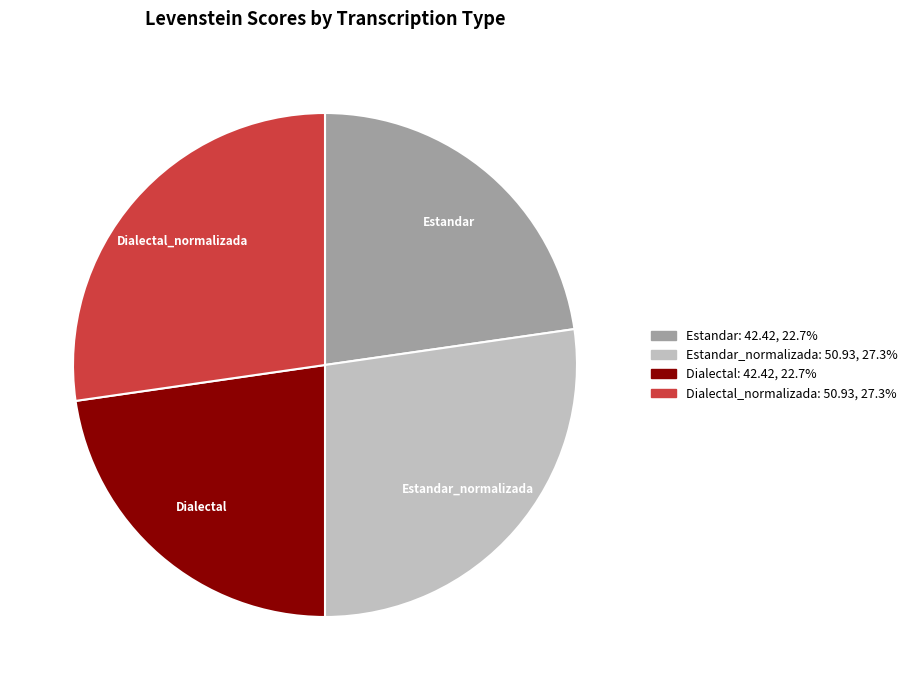

Do Dialectal_normalizada and Estandar_normalizada together represent more than half of the pie?

Yes